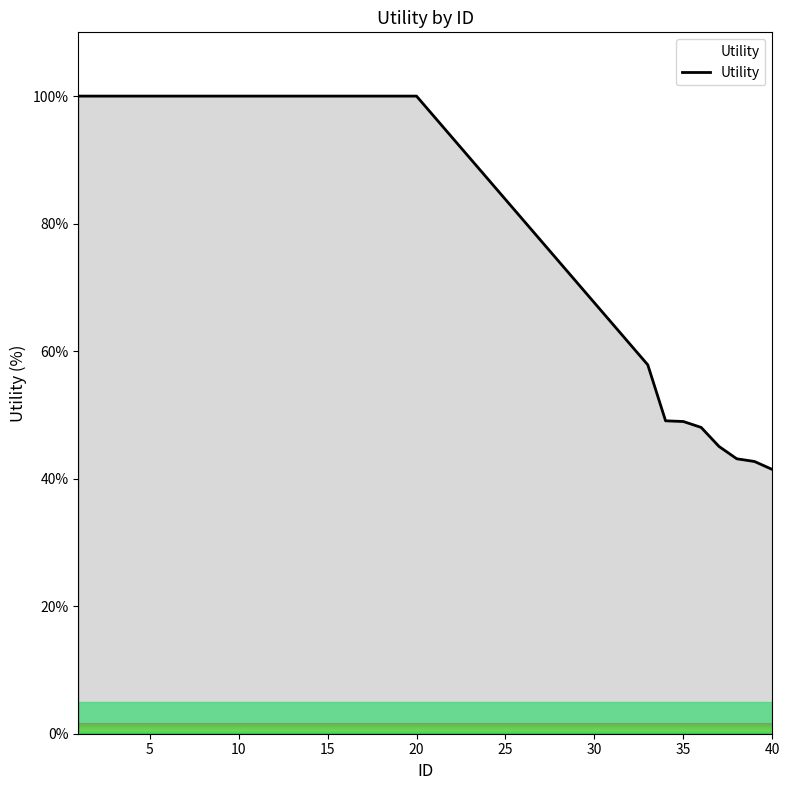

What is the greatest value displayed?

100.0